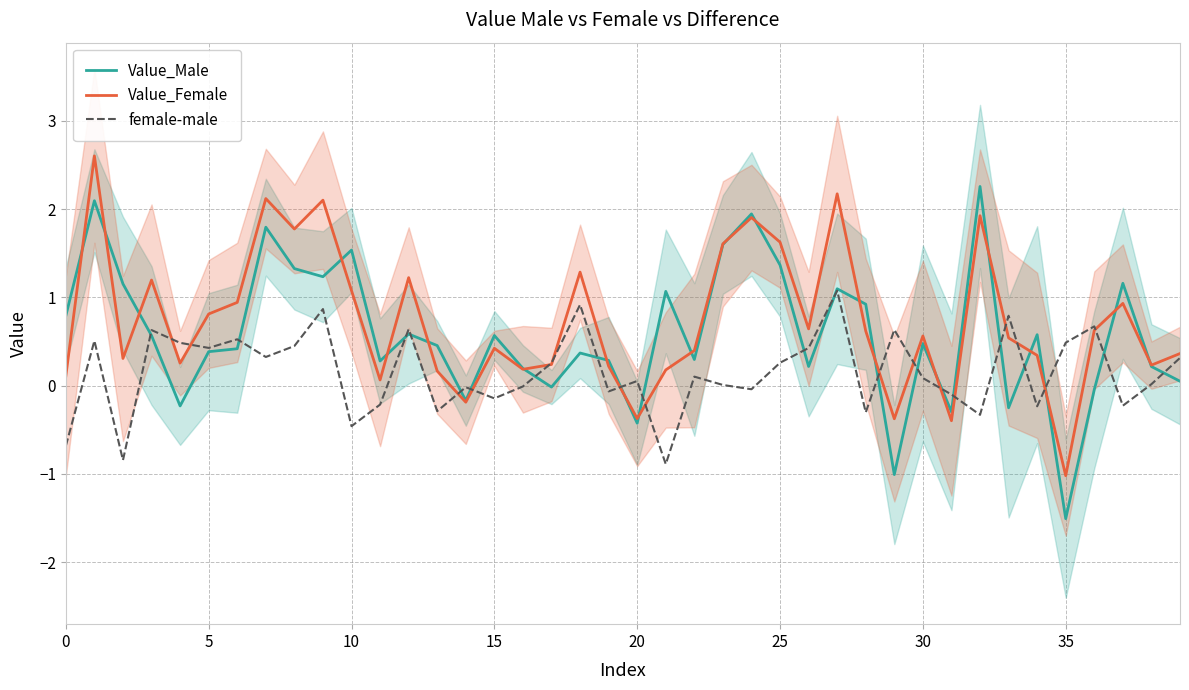

At how many categories does at least one series exceed 1?

16